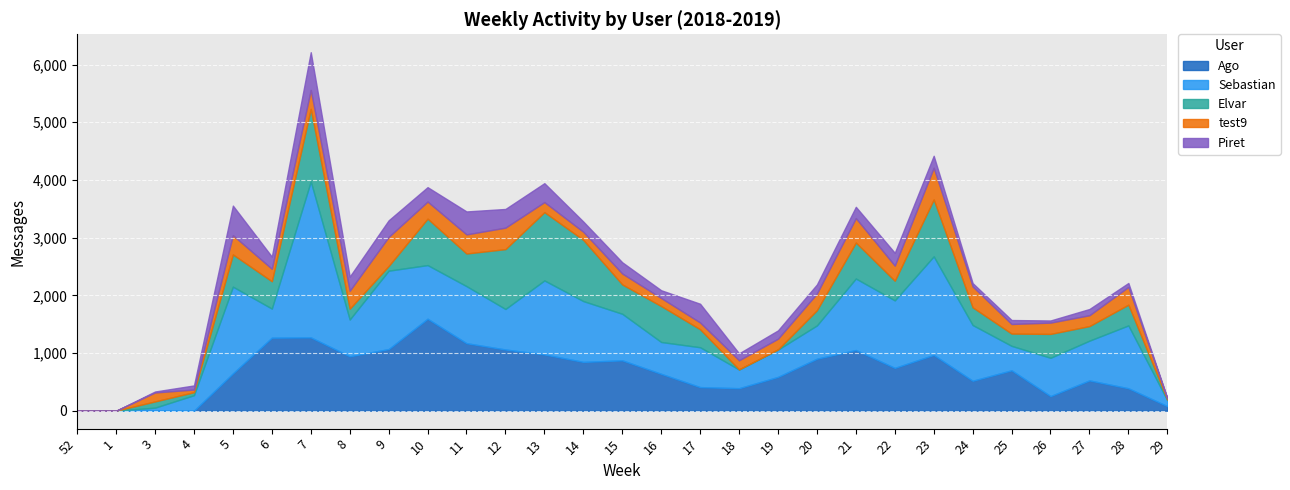

How many intersections are there between Piret and Ago?

1